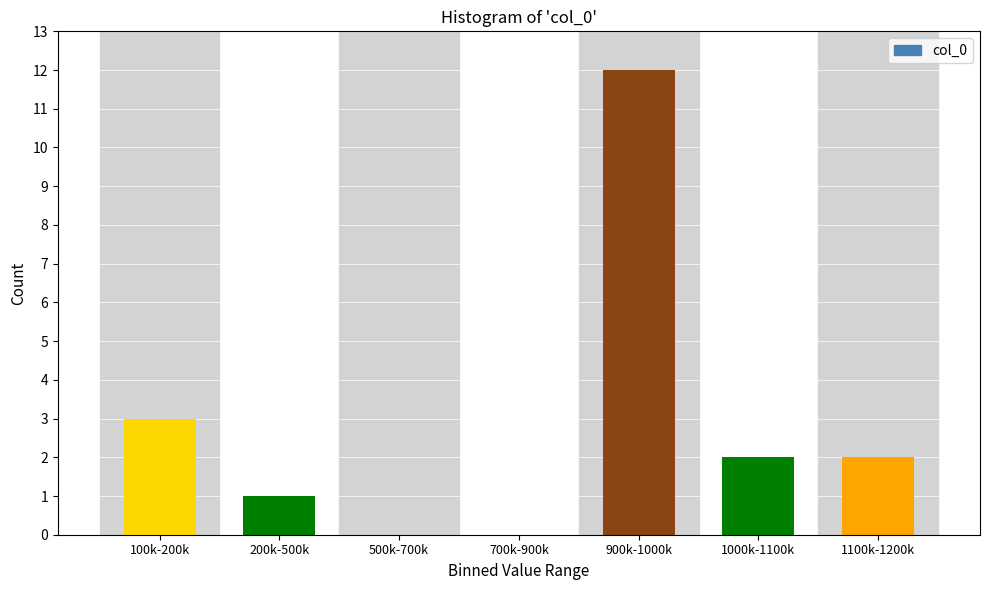

Reading left to right, list all the values displayed in this chart.

100k-200k=3	200k-500k=1	500k-700k=0	700k-900k=0	900k-1000k=12	1000k-1100k=2	1100k-1200k=2